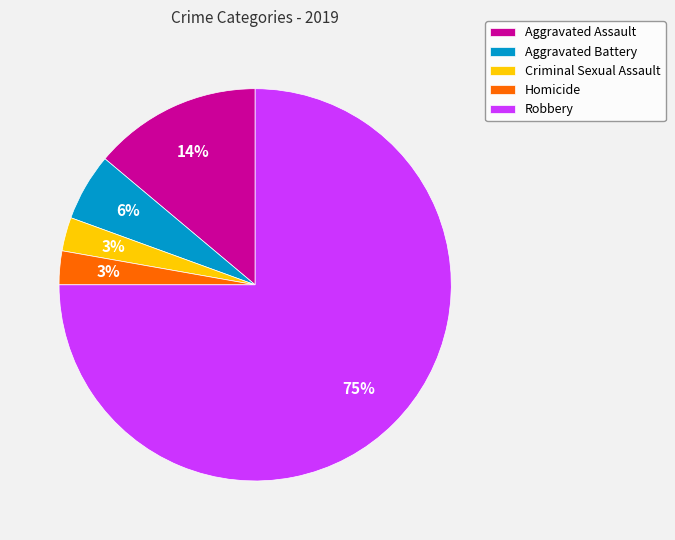

What is the ratio of the value at Aggravated Battery to the value at Robbery?

0.1